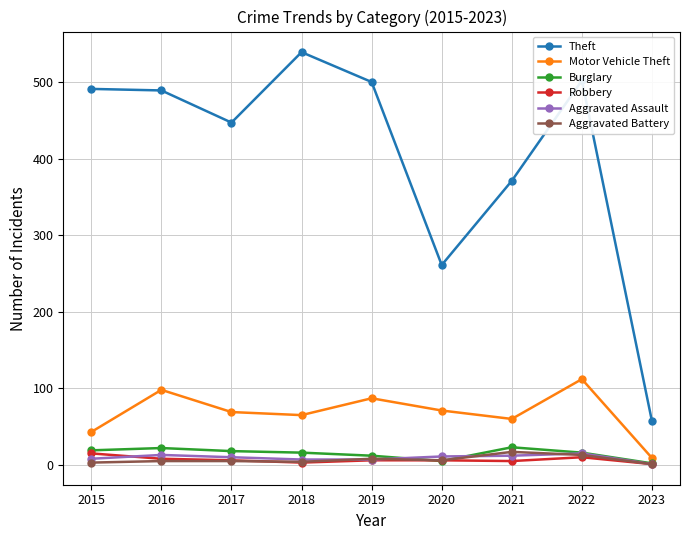

Which series changed the most between 2018 and 2021?

Theft